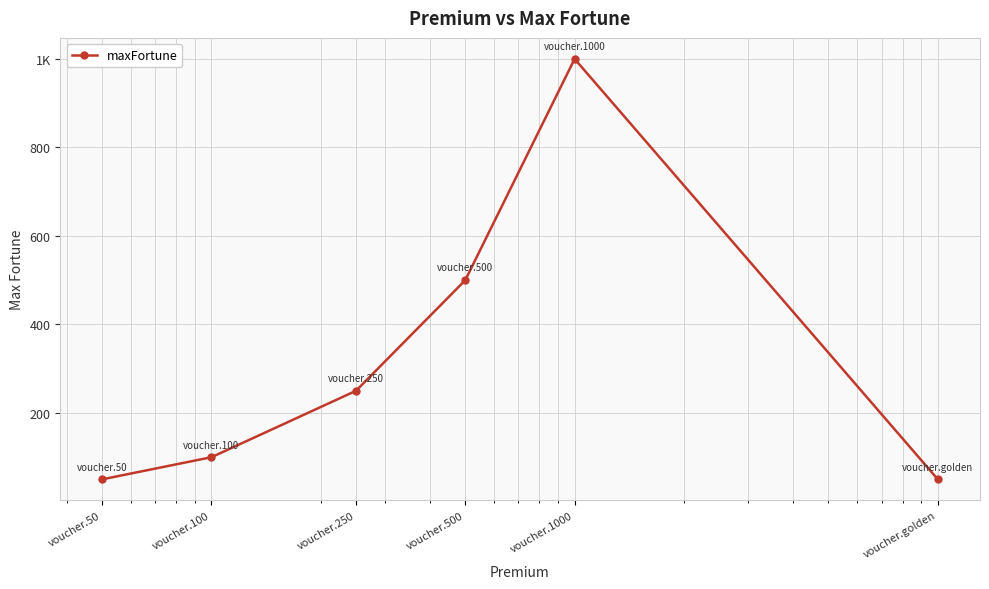

How many lines are shown in the chart?

1